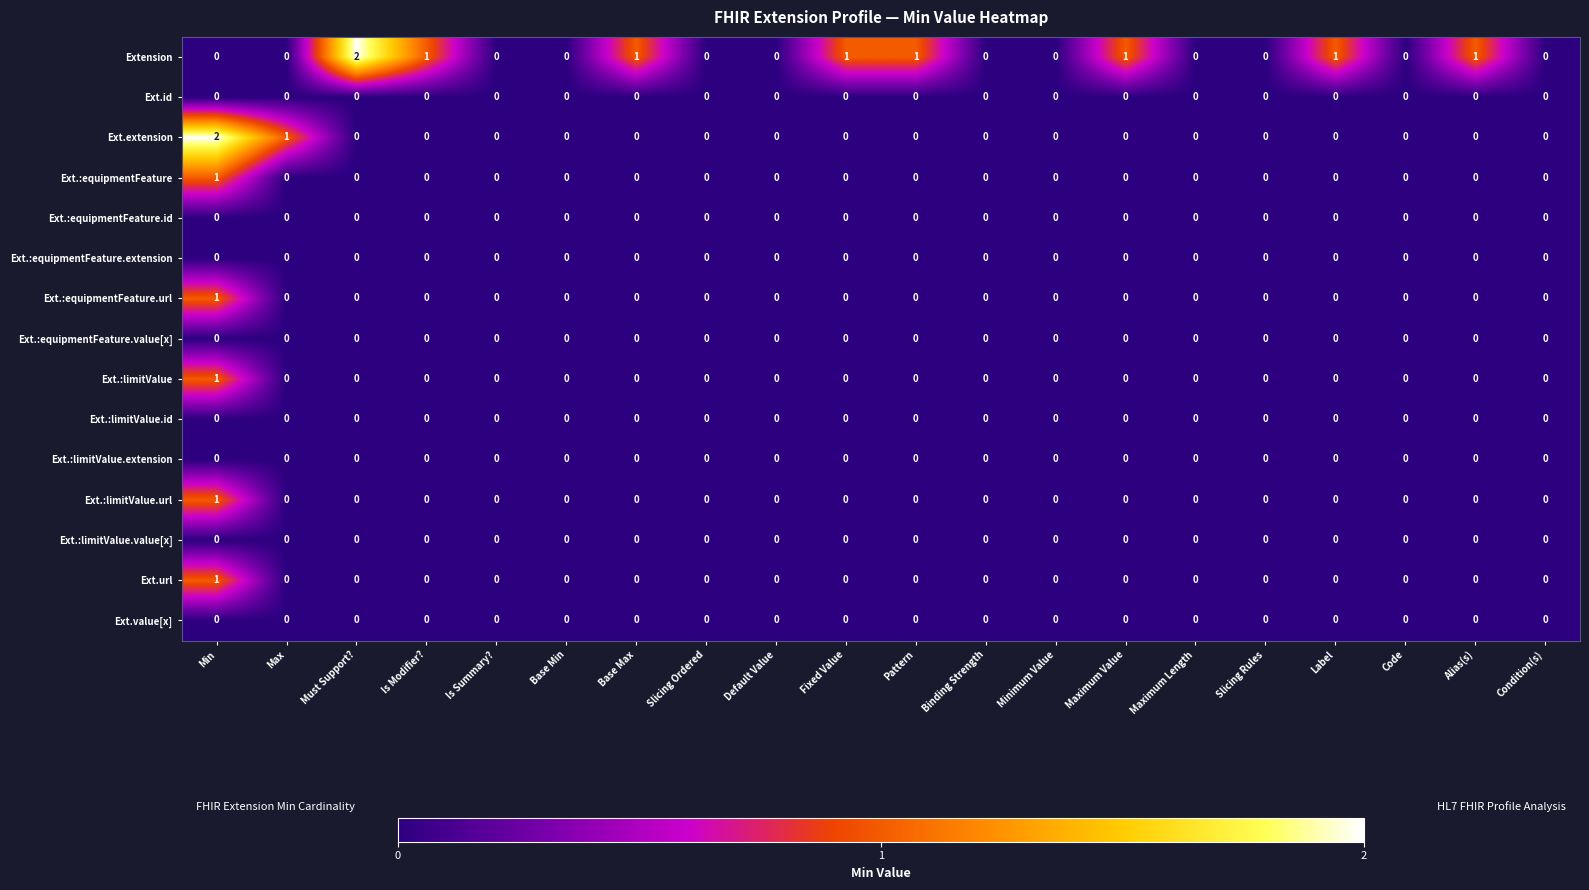

The Ext.:limitValue.value[x] series shows 0 at Condition(s). True or false?

True